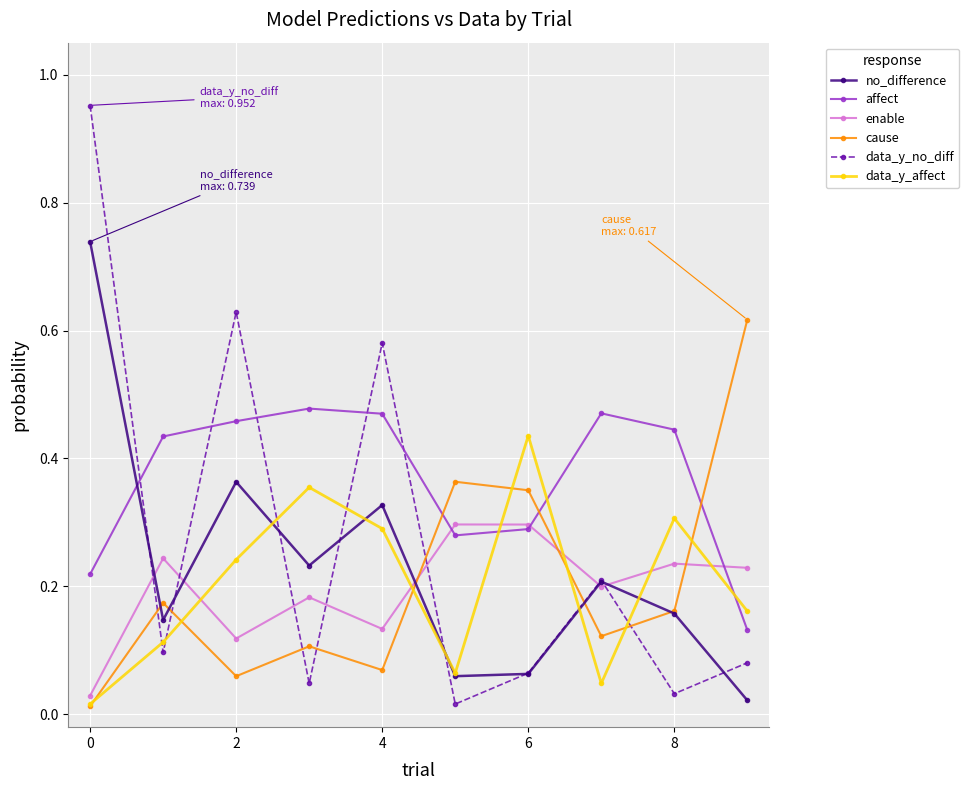

At how many categories does at least one series exceed 0?

10